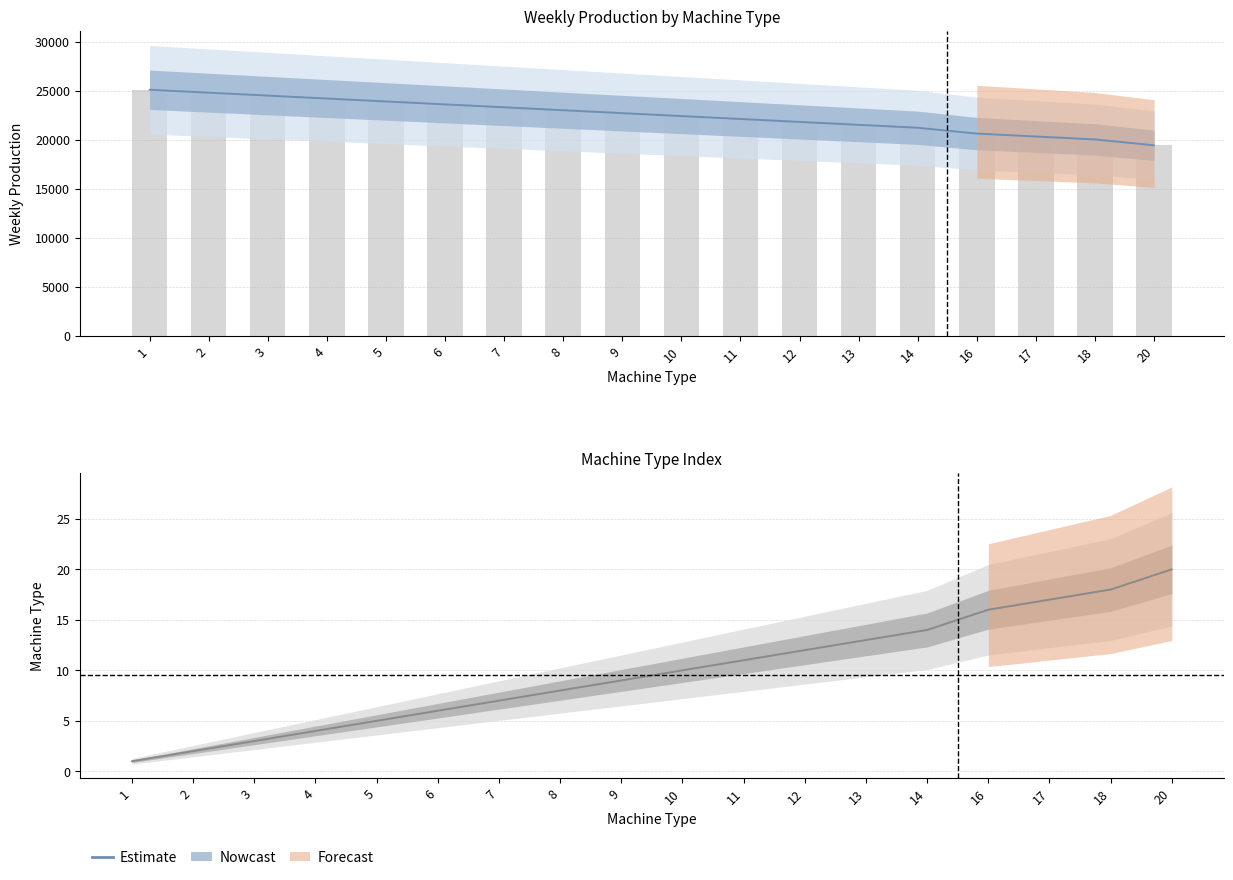

Reading left to right, extract all data points from this chart.

1=1	2=2	3=3	4=4	5=5	6=6	7=7	8=8	9=9	10=10	11=11	12=12	13=13	14=14	16=16	17=17	18=18	20=20